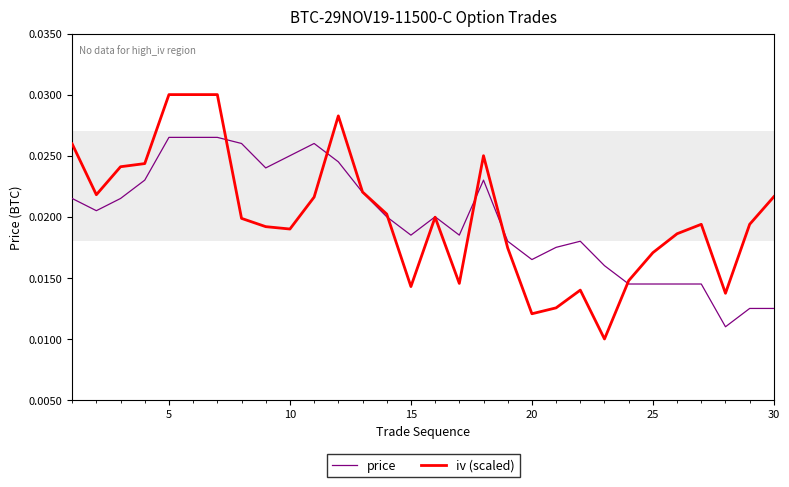

Which series has the largest range (max minus min)?

iv (scaled)